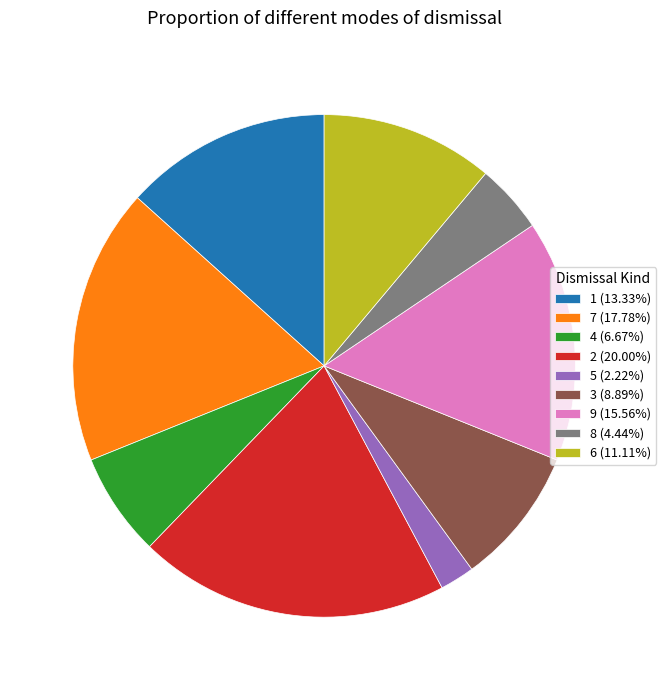

Approximately how many times larger is the value at 4 (6.67%) compared to 2 (20.00%)?

0.3